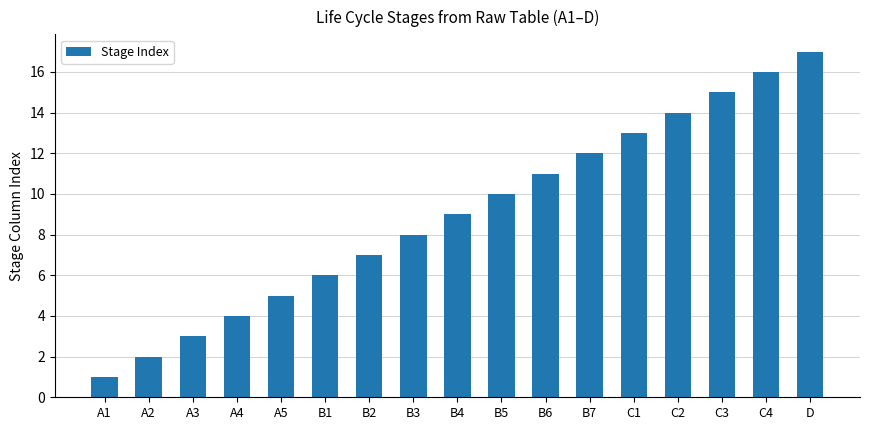

Are the bars grouped side by side (vs. stacked)?

No